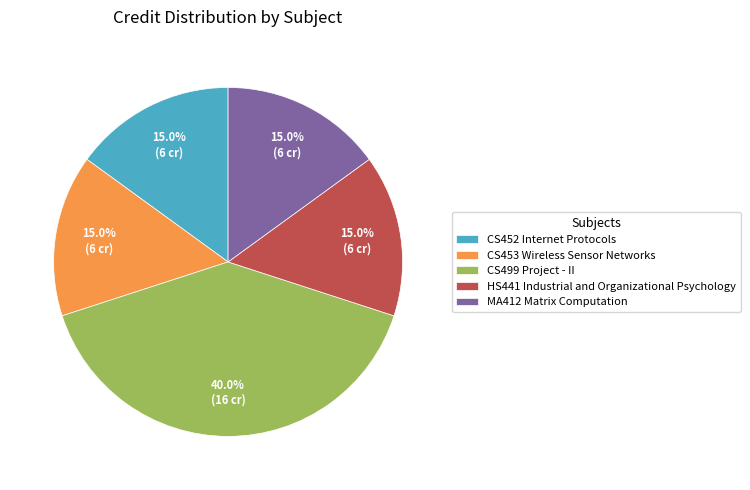

To the nearest percent, what percentage of the pie is CS453 Wireless Sensor Networks?

15%